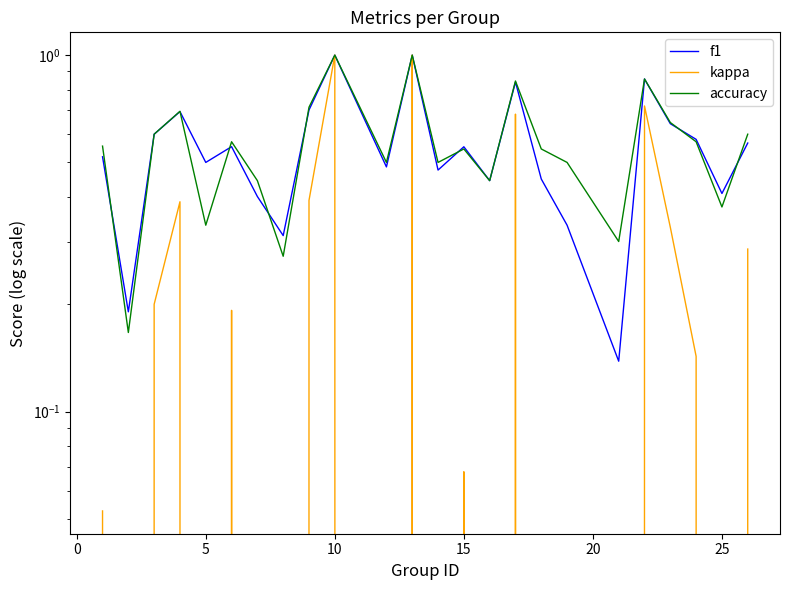

At which label is kappa closest to 0?

5